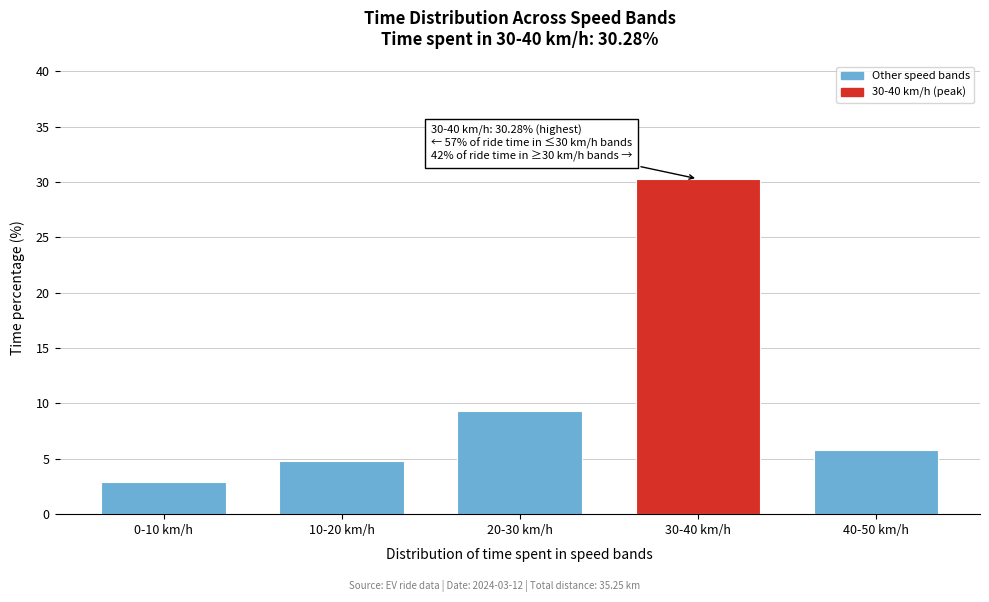

Reading right to left, extract all data points from this chart.

5.8	30.3	9.3	4.8	2.9